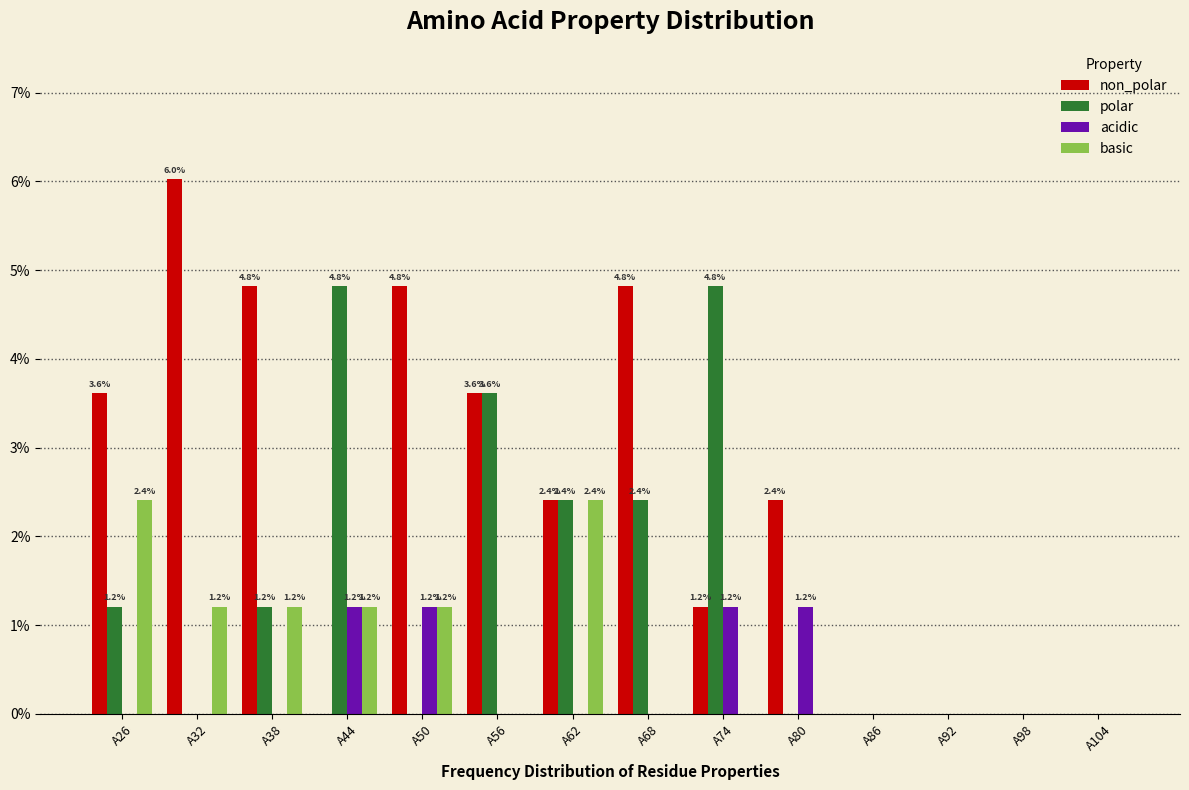

Which category has the highest value across all series?

A32